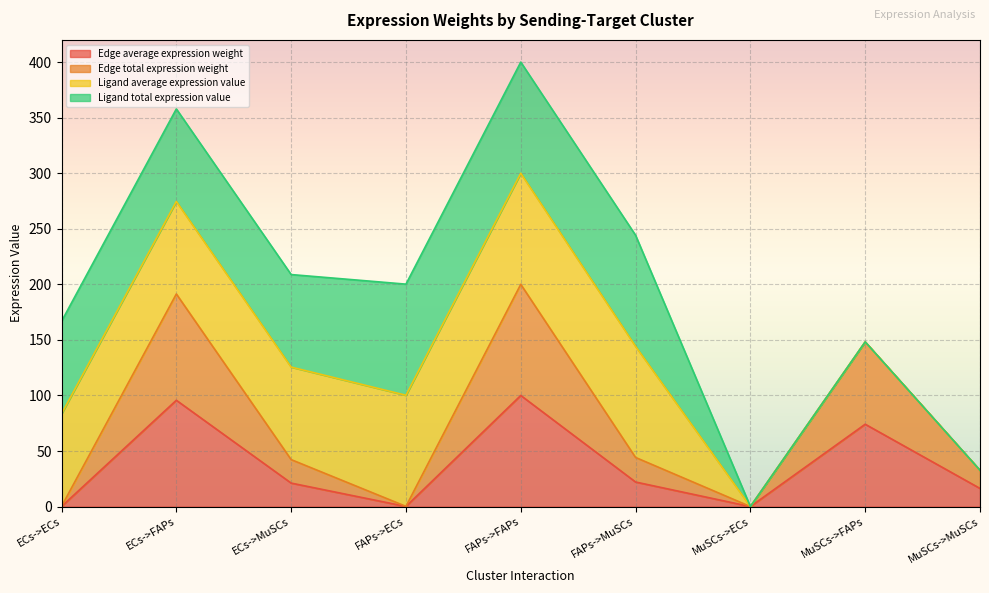

What is the label of the 8th point from the left?

MuSCs->FAPs